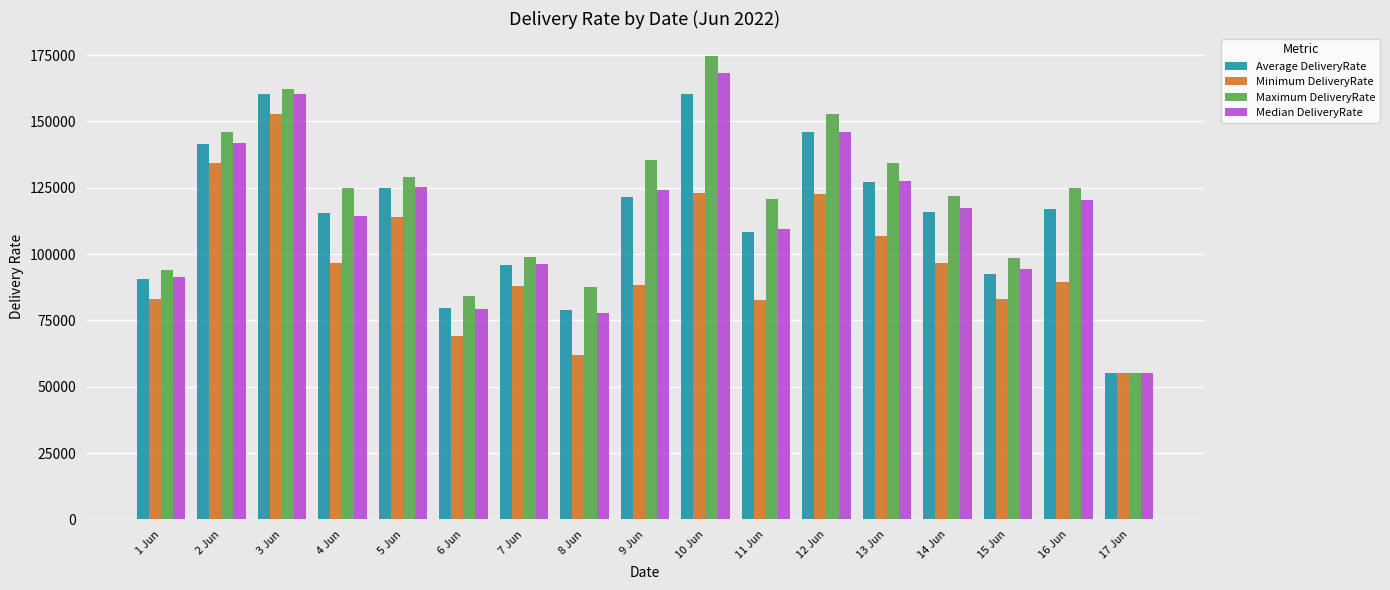

What is the smallest value displayed?

55089.0